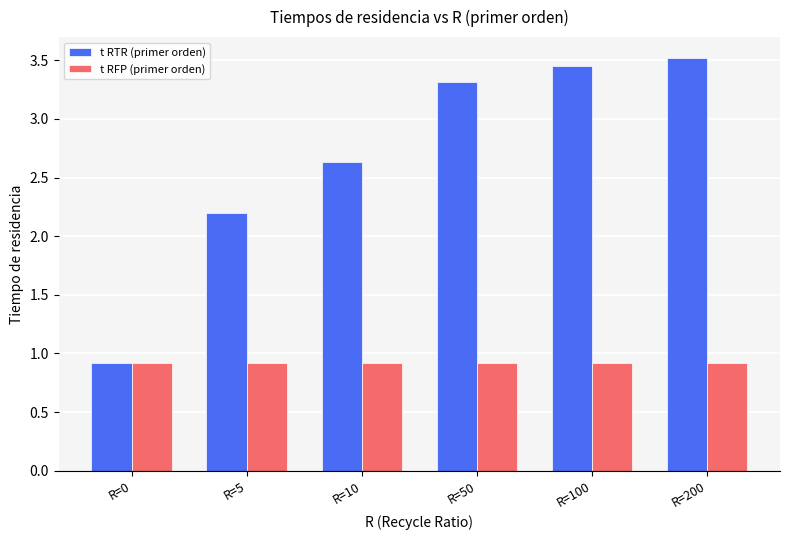

What is the difference between the highest and lowest values at R=5?

1.3